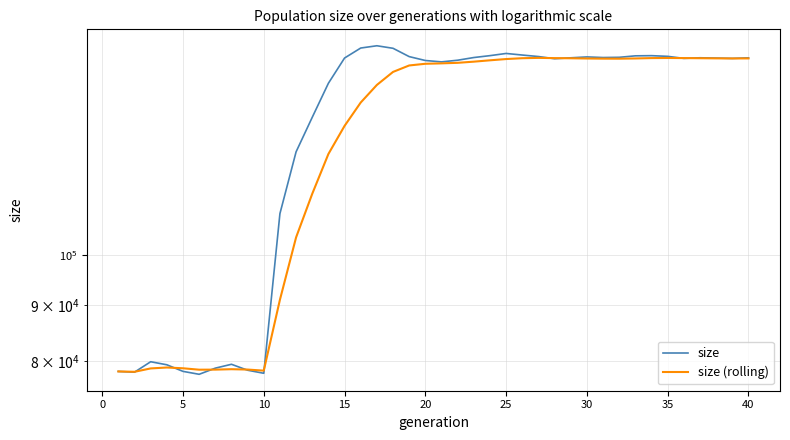

How many categories are shown in the chart?

40